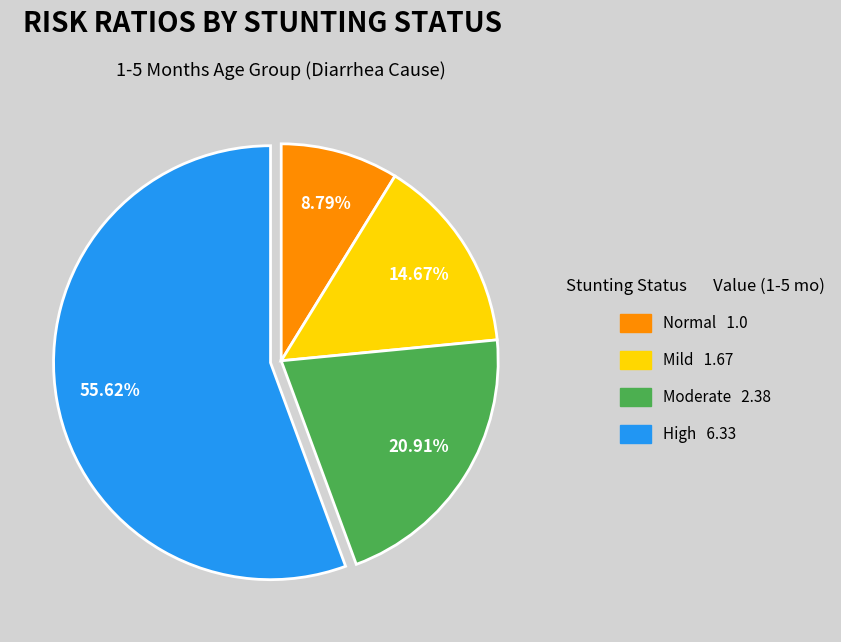

Is there a majority slice in this chart?

Yes